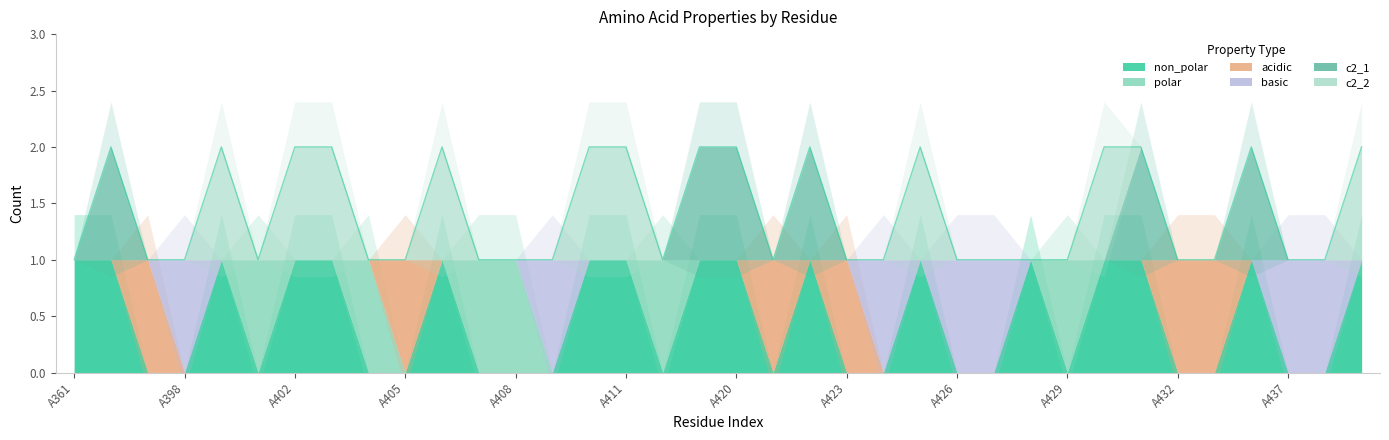

What is the difference between the maximum and minimum values in the basic series?

1